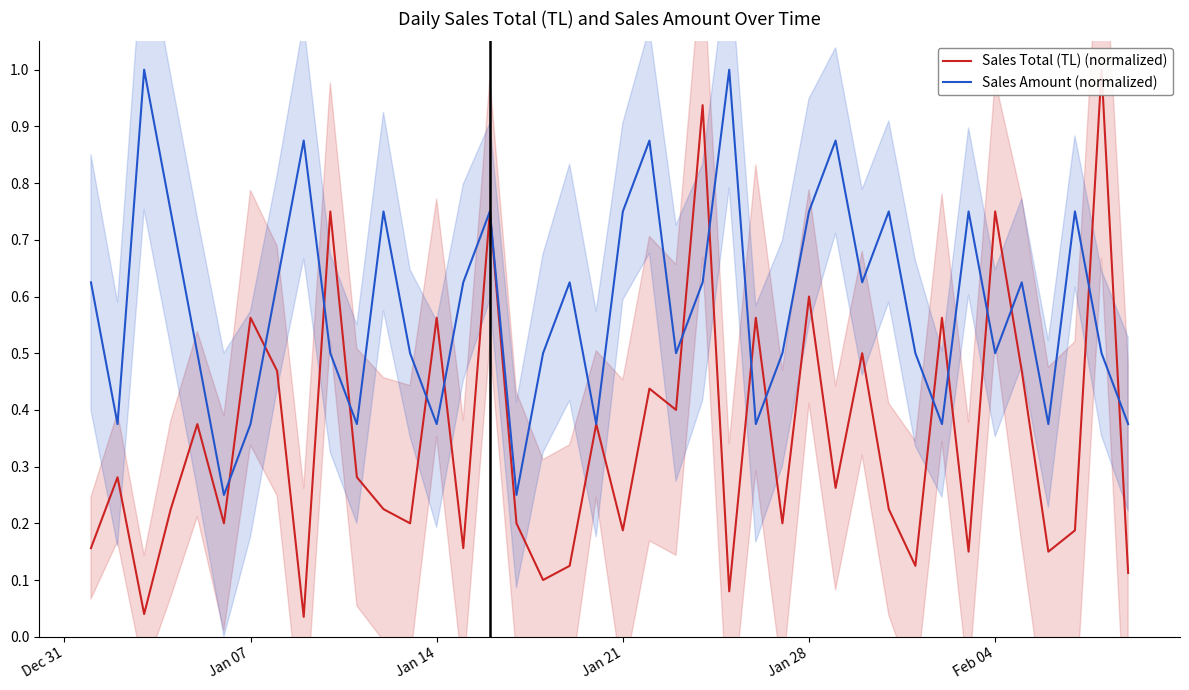

Reading right to left, list all the values displayed in this chart.

Sales Total (TL) (normalized): 0.1	1.0	0.2	0.1	0.5	0.8	0.1	0.6	0.1	0.2	0.5	0.3	0.6	0.2	0.6	0.1	0.9	0.4	0.4	0.2	0.4	0.1	0.1	0.2	0.8	0.2	0.6	0.2	0.2	0.3	0.8	0.0	0.5	0.6	0.2	0.4	0.2	0.0	0.3	0.2
Sales Amount (normalized): 0.4	0.5	0.8	0.4	0.6	0.5	0.8	0.4	0.5	0.8	0.6	0.9	0.8	0.5	0.4	1.0	0.6	0.5	0.9	0.8	0.4	0.6	0.5	0.2	0.8	0.6	0.4	0.5	0.8	0.4	0.5	0.9	0.6	0.4	0.2	0.5	0.8	1.0	0.4	0.6